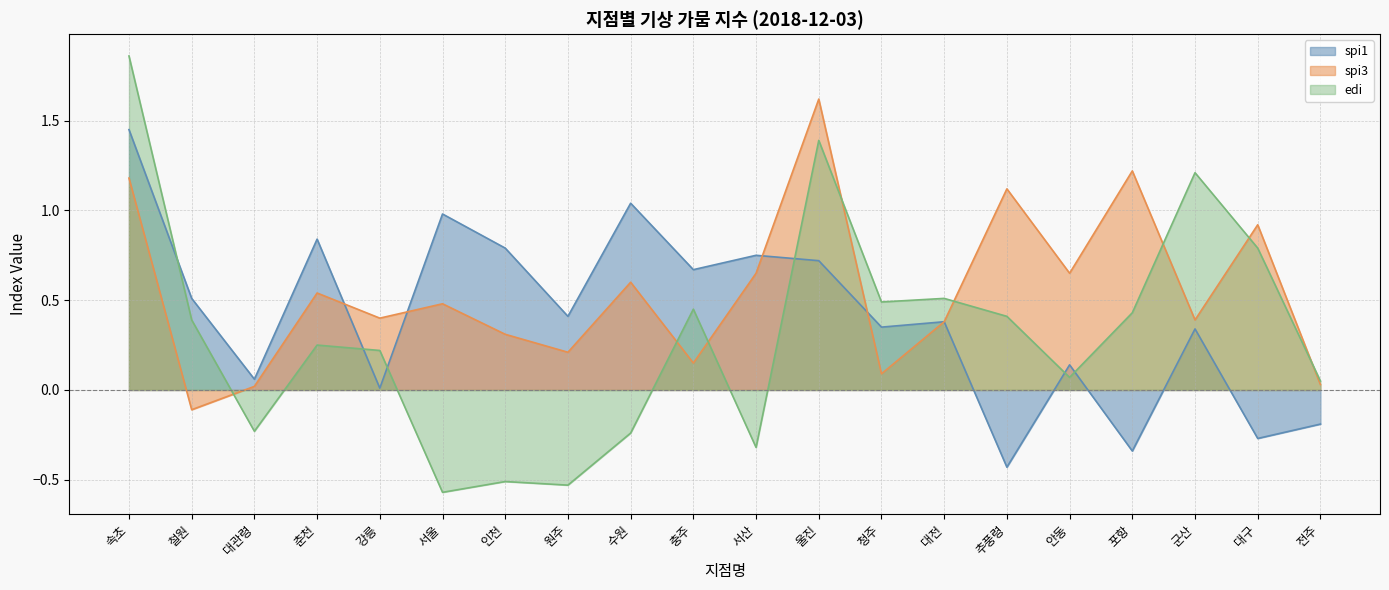

The value of spi3 at 울진 is 1.6. True or false?

True